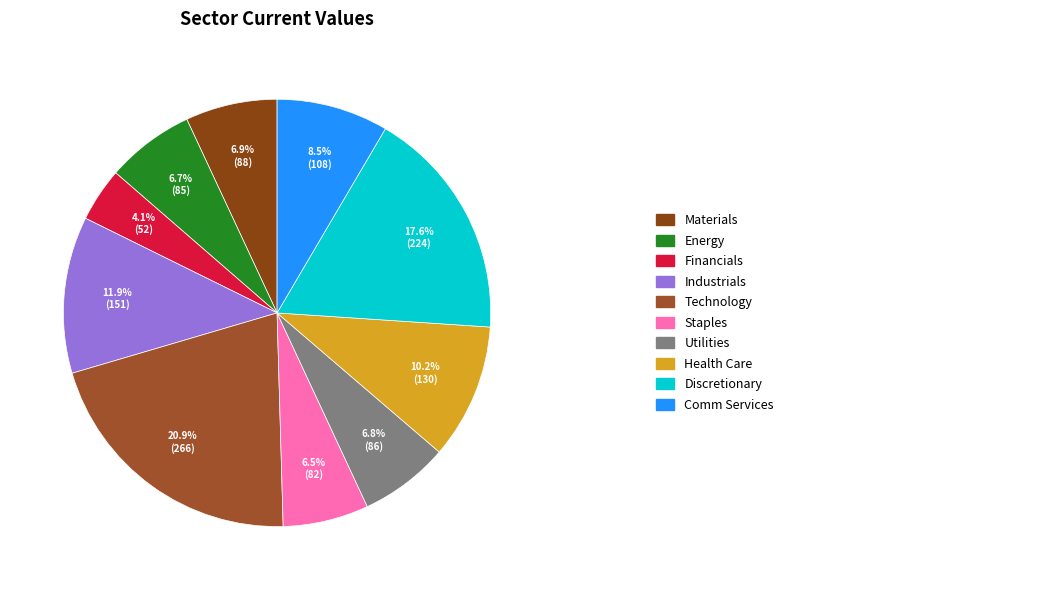

Count the number of slices in the pie.

10